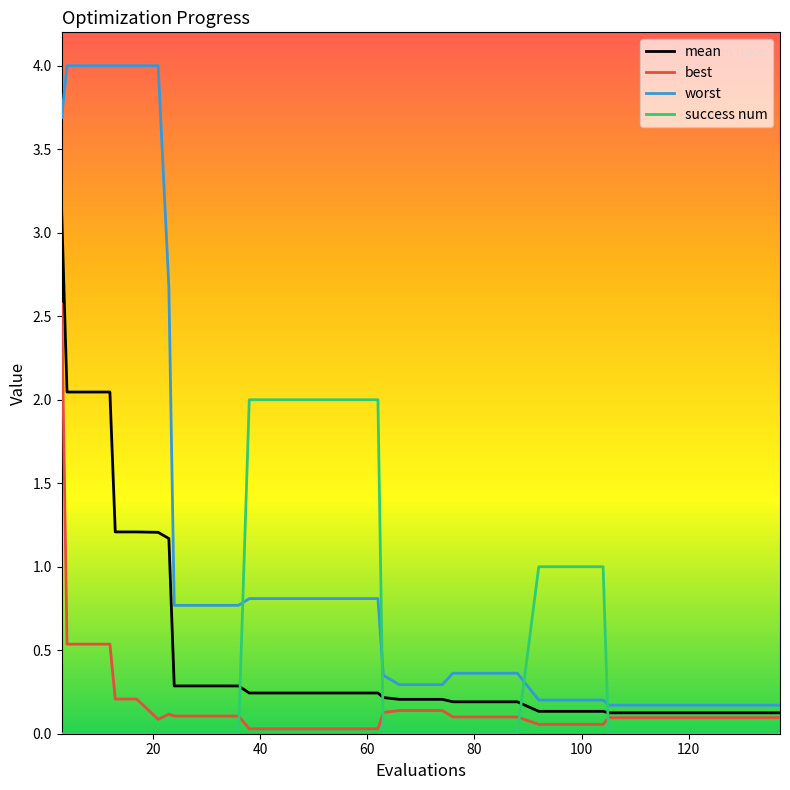

Which series has the largest total across all categories?

worst